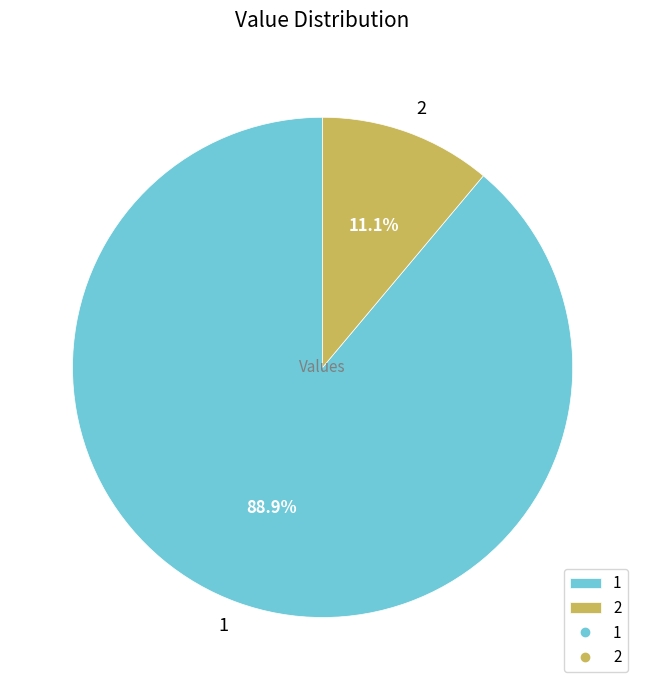

Combined, what portion of the pie is 1 and 2?

100.0%